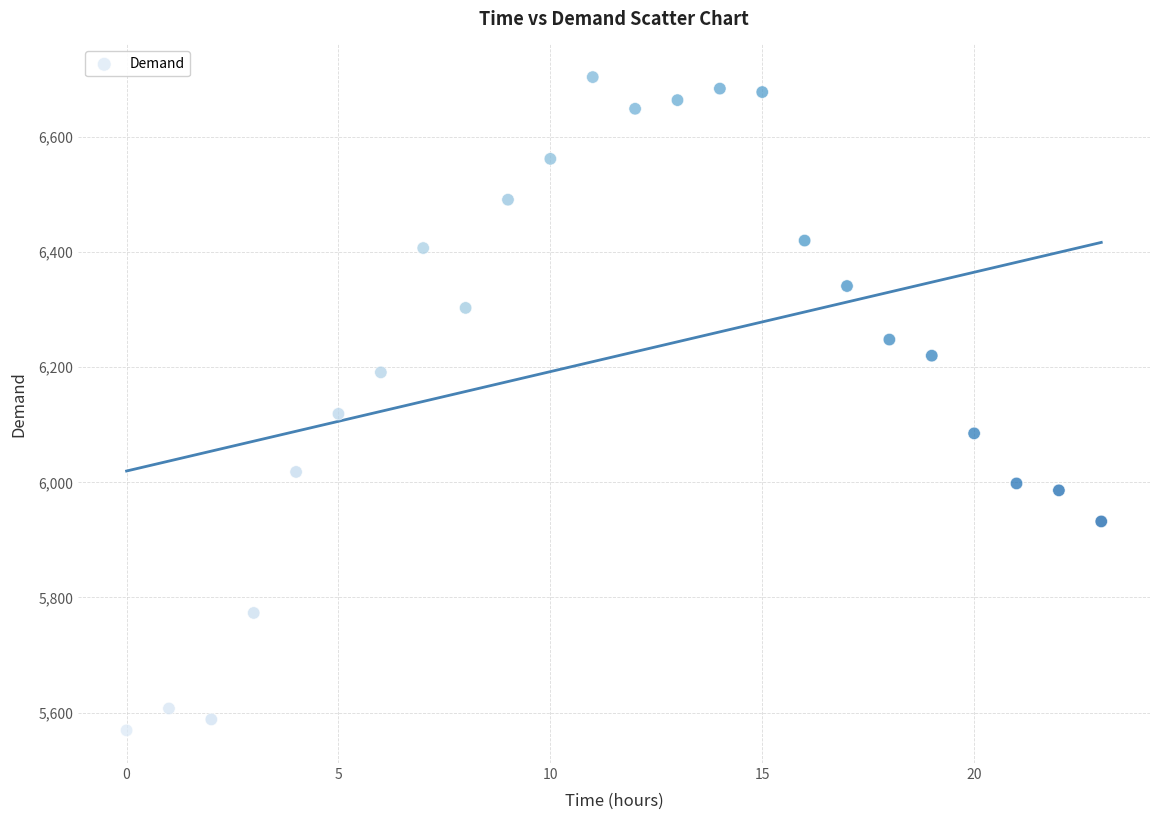

What Y value in the scatter plot is closest to 6136?

6119